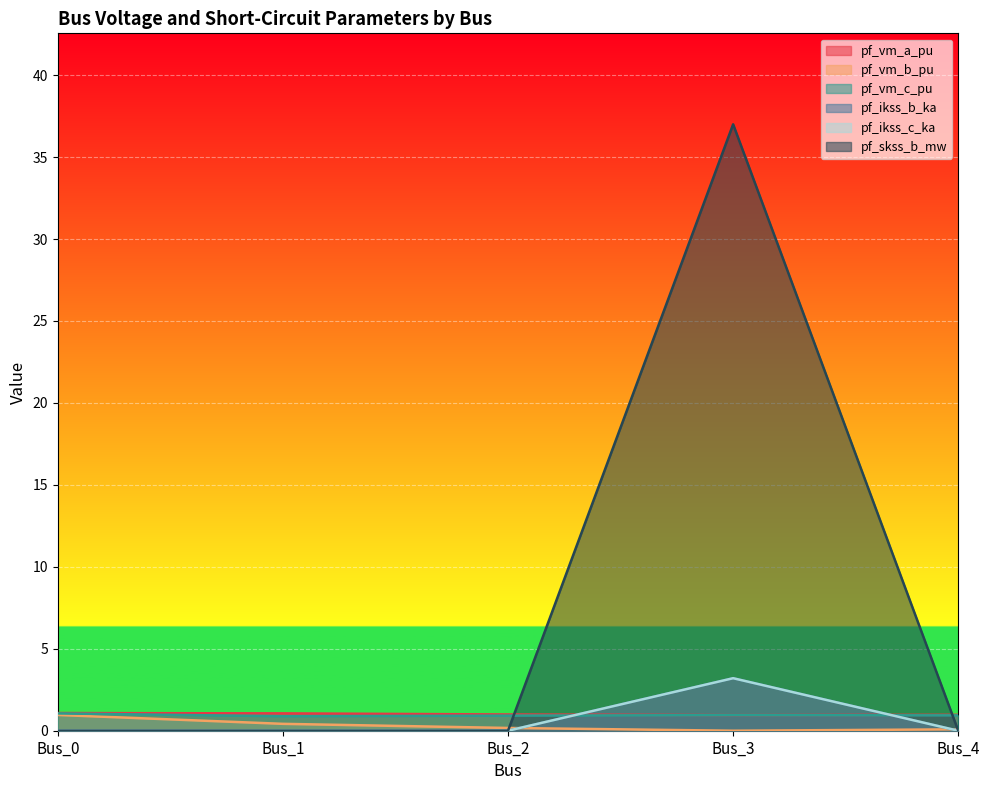

Is the value of pf_vm_c_pu at Bus_3 greater than the value of pf_vm_b_pu at Bus_3?

Yes